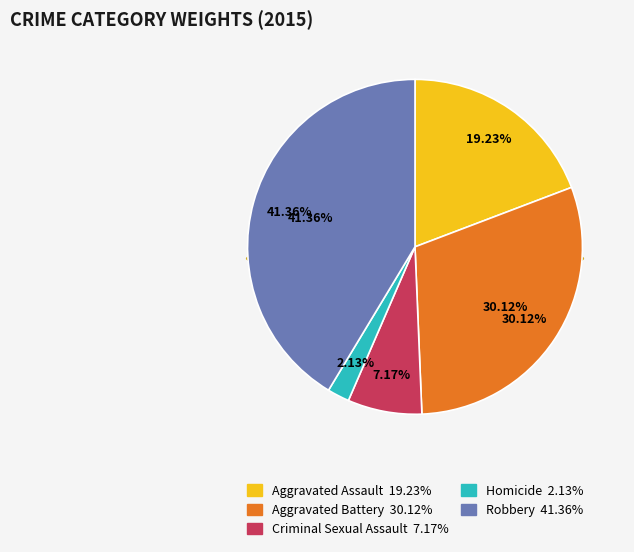

Is Robbery the majority of the pie?

No